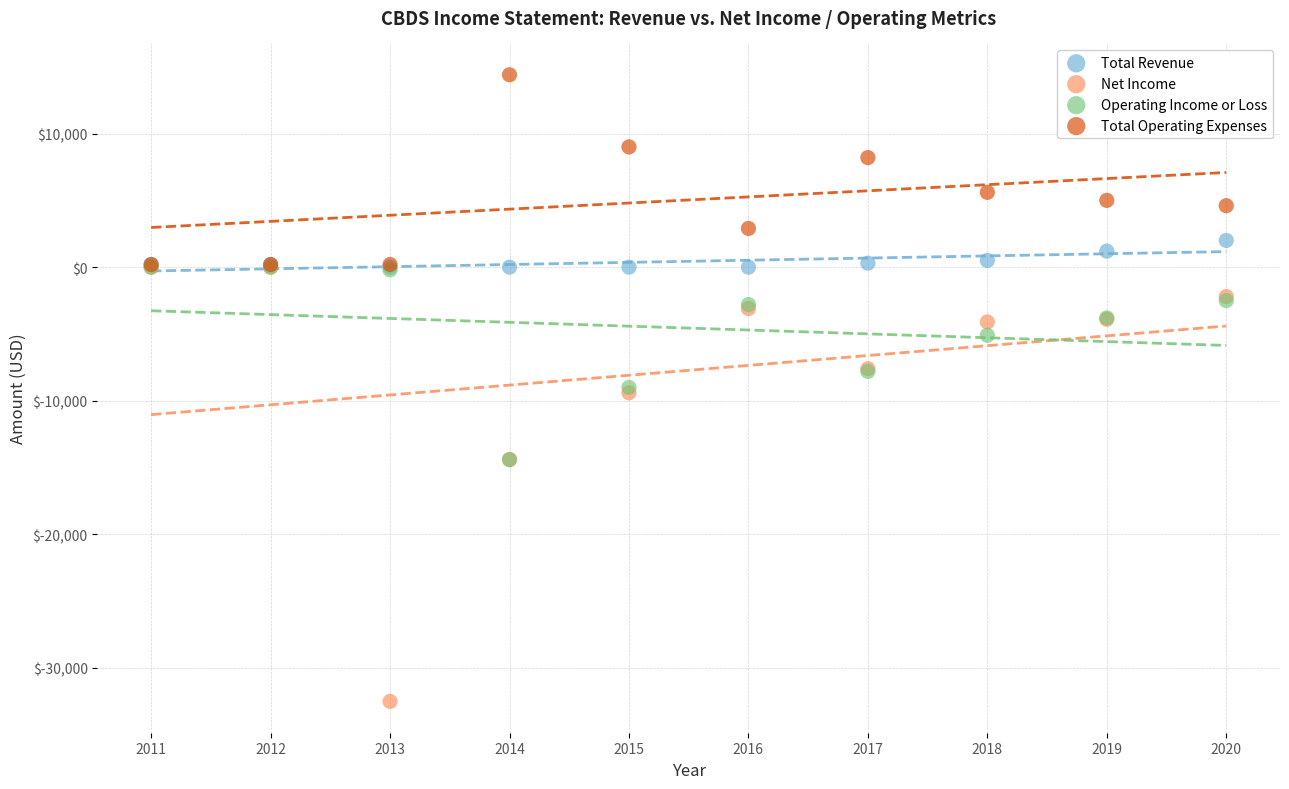

Which series has the largest Y range (max minus min)?

Net Income